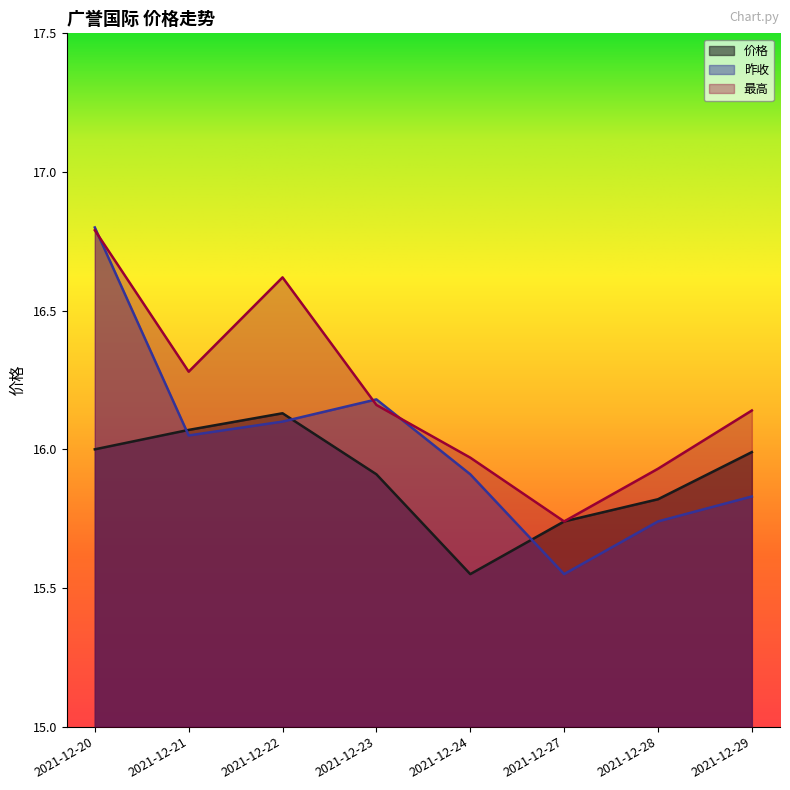

What is the sum of the 价格 values at 2021-12-29 and 2021-12-24?

31.5